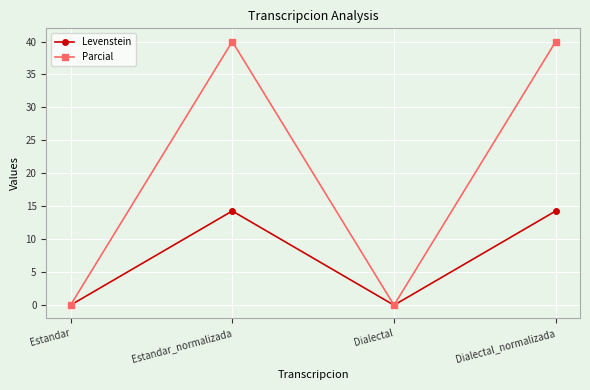

Reading left to right, list all the values displayed in this chart.

Levenstein: 0.0	14.3	0.0	14.3
Parcial: 0.0	40.0	0.0	40.0